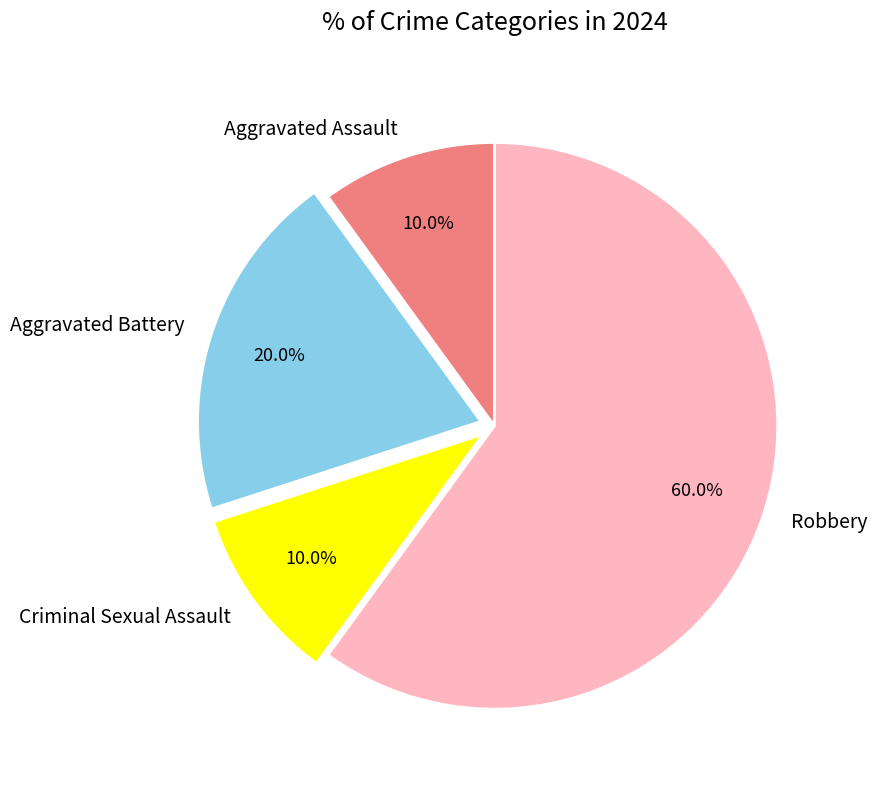

How many segments does this pie chart have?

4